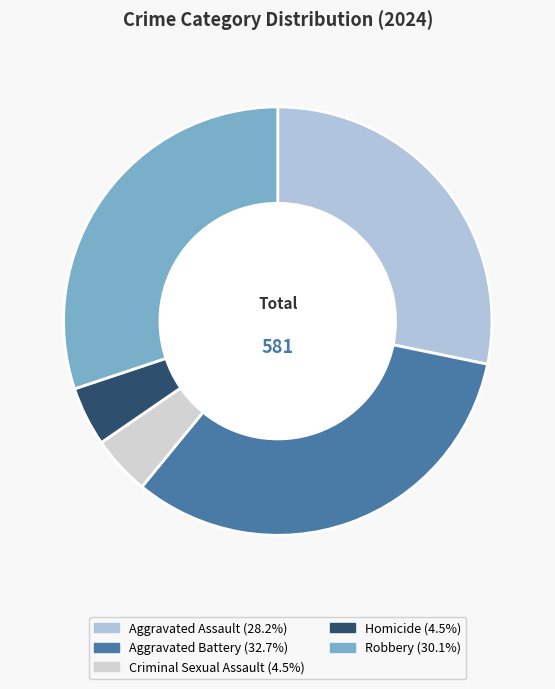

How many slices are in this pie chart?

5